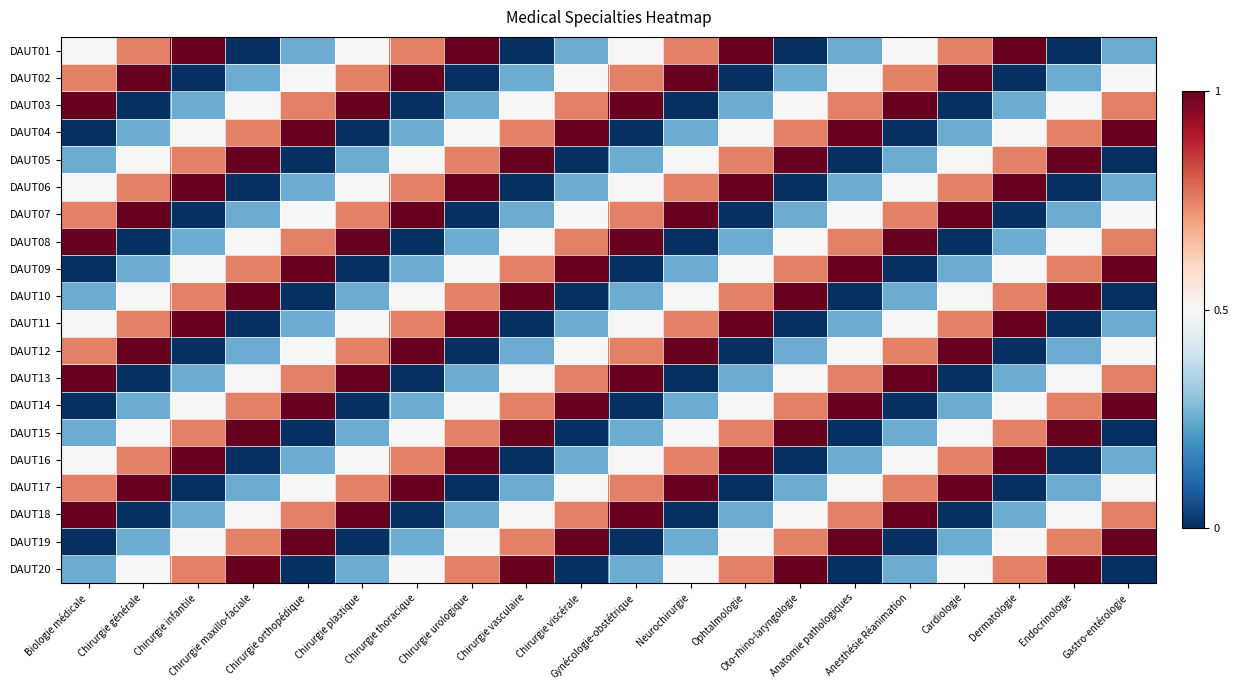

Which has a higher value, Gynécologie-obstétrique or Chirurgie orthopédique?

Gynécologie-obstétrique